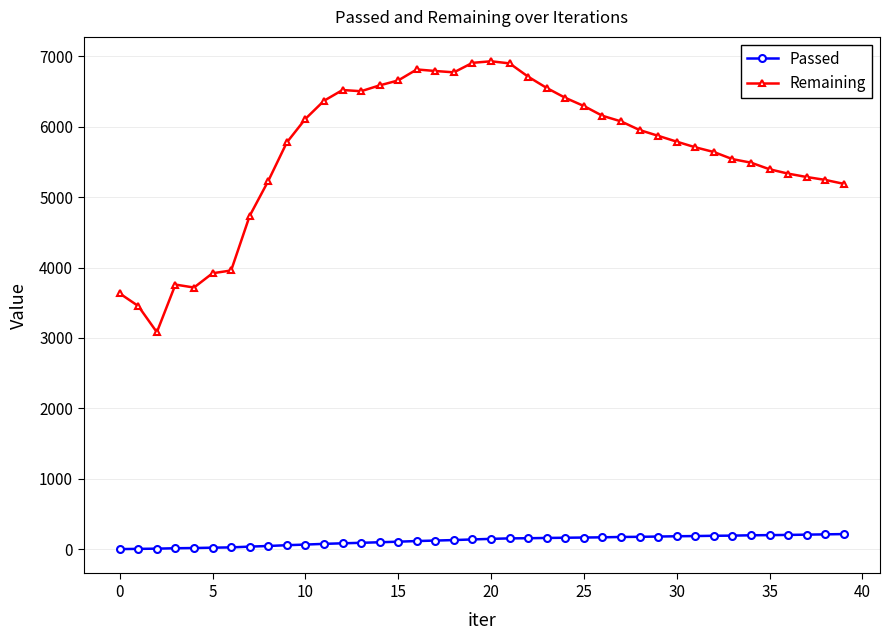

Which series has the largest range (max minus min)?

Remaining